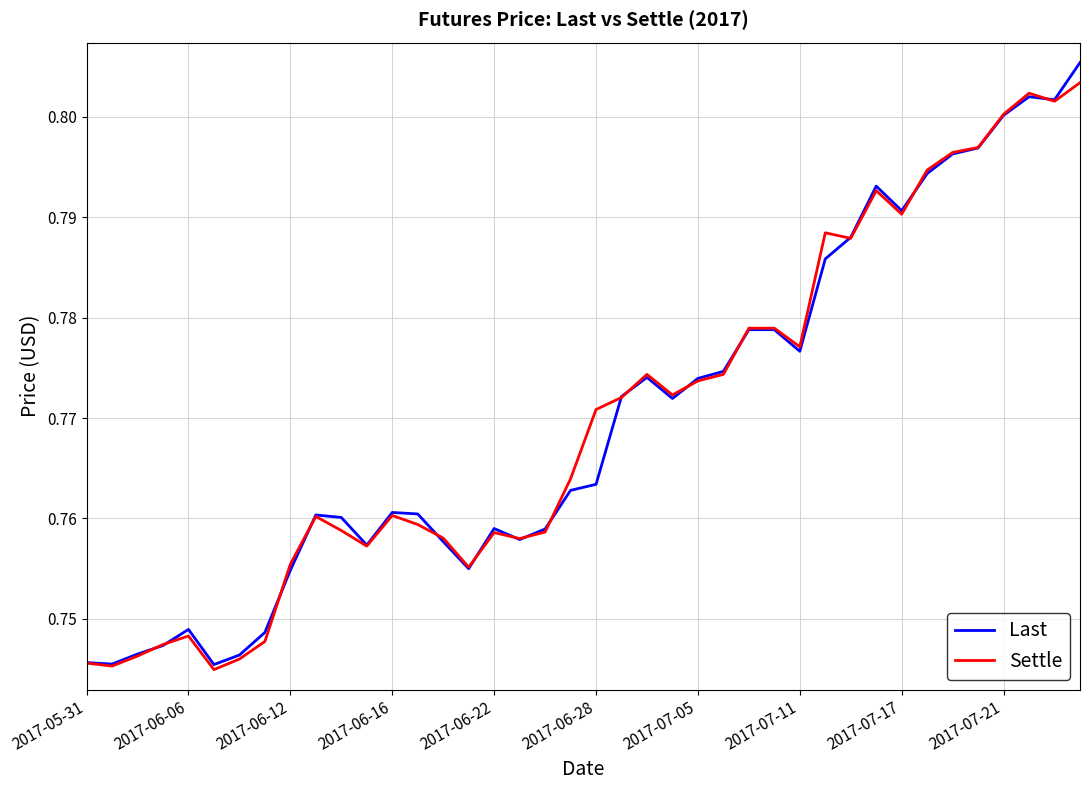

Which series has the largest range (max minus min)?

Last